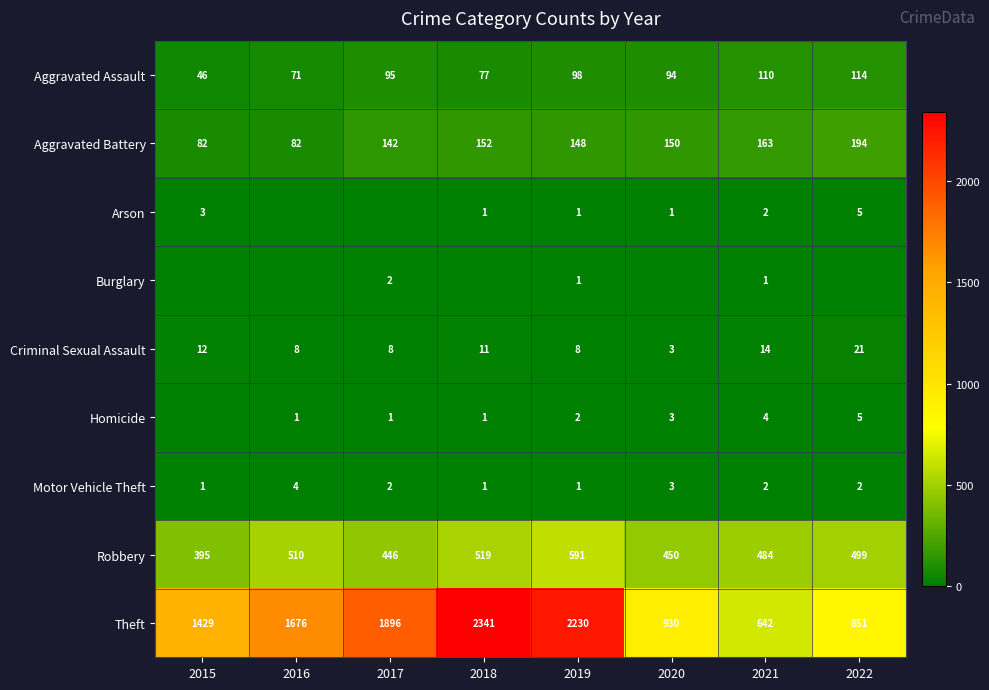

What is the average value of the Aggravated Battery series?

139